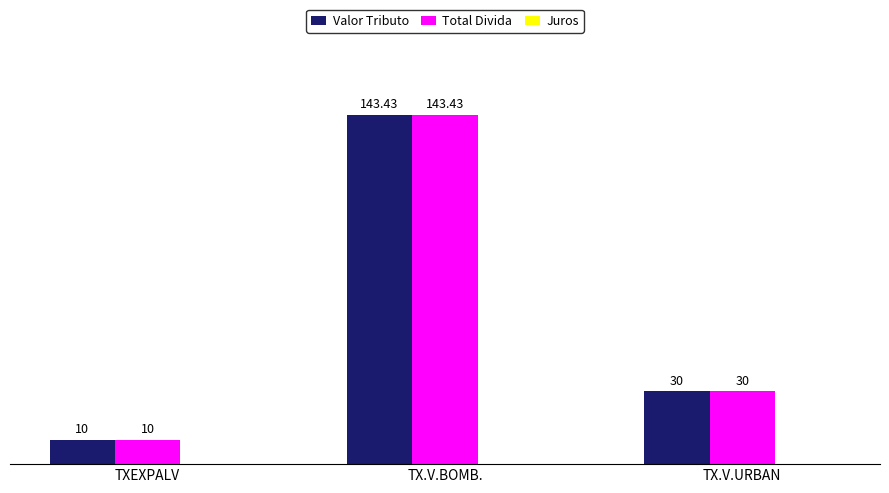

What is the difference between the maximum and minimum values in the Valor Tributo series?

133.4